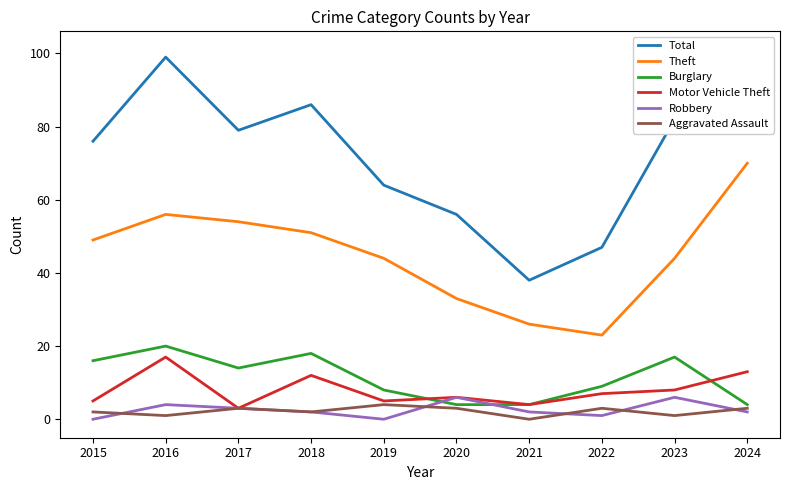

What is the sum of all Robbery values?

26